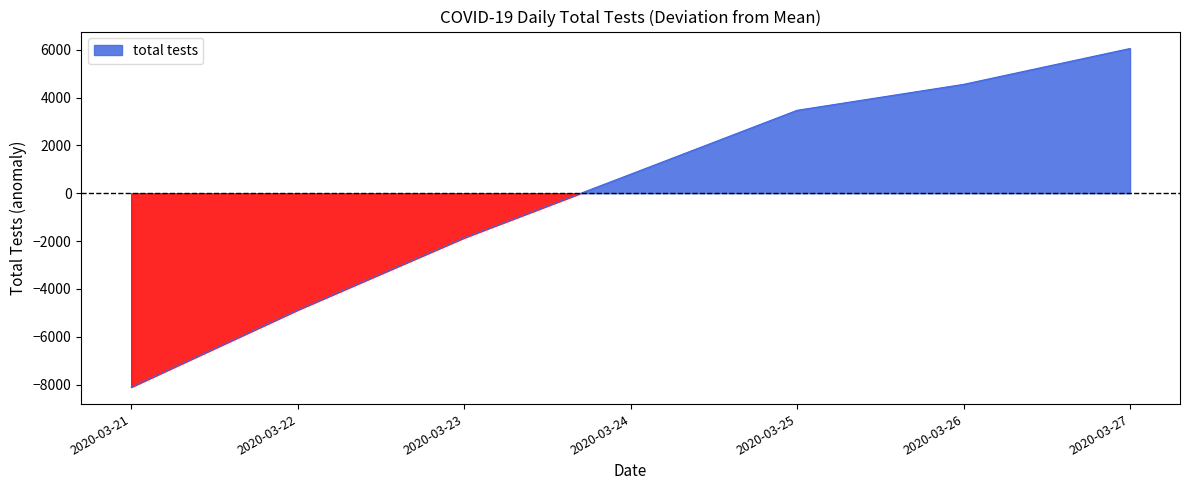

At which category does the chart reach its peak across all series?

2020-03-27